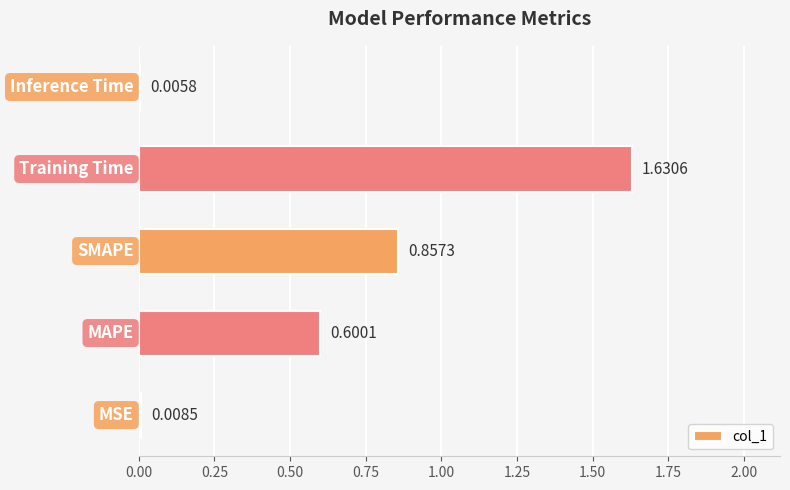

What is the sum of all values?

3.1